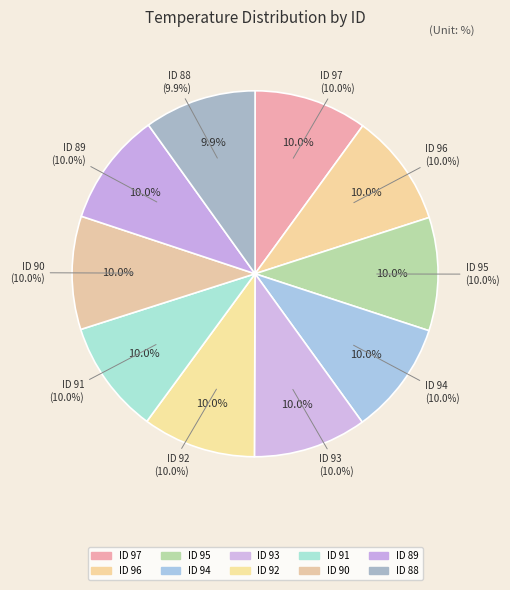

True or false: 92 accounts for 10% of the total.

True